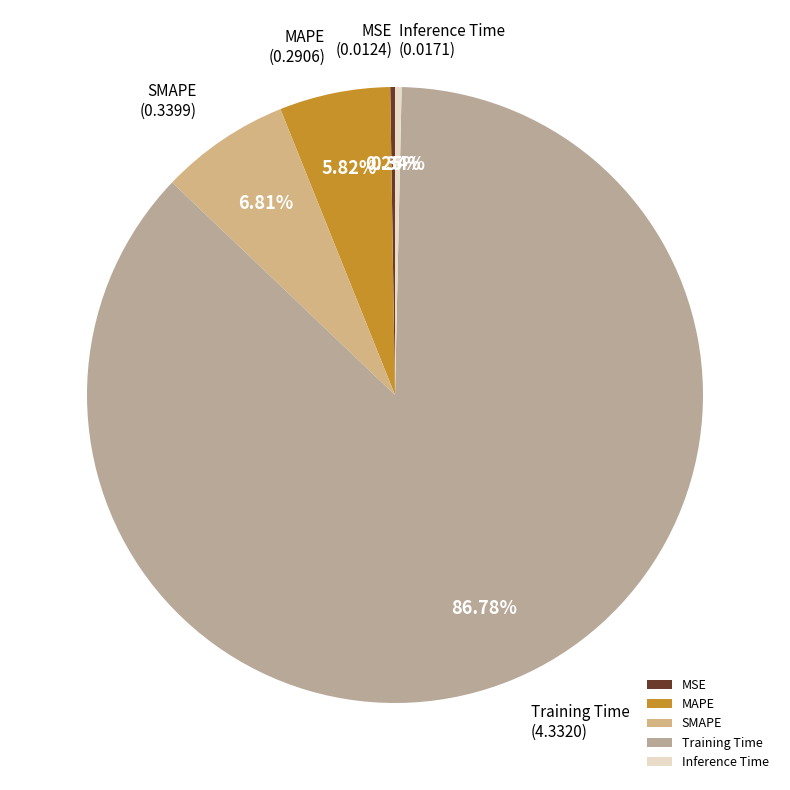

To the nearest percent, what is the difference between the largest and smallest slice percentages?

87%